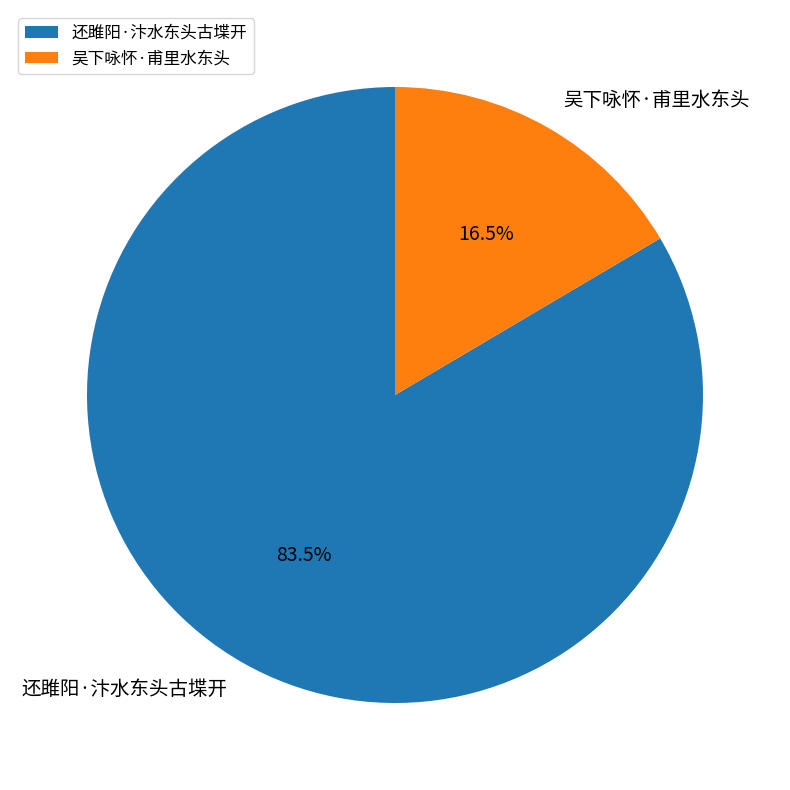

What is the ratio of the value at 吴下咏怀·甫里水东头 to the value at 还雎阳·汴水东头古堞开?

0.2